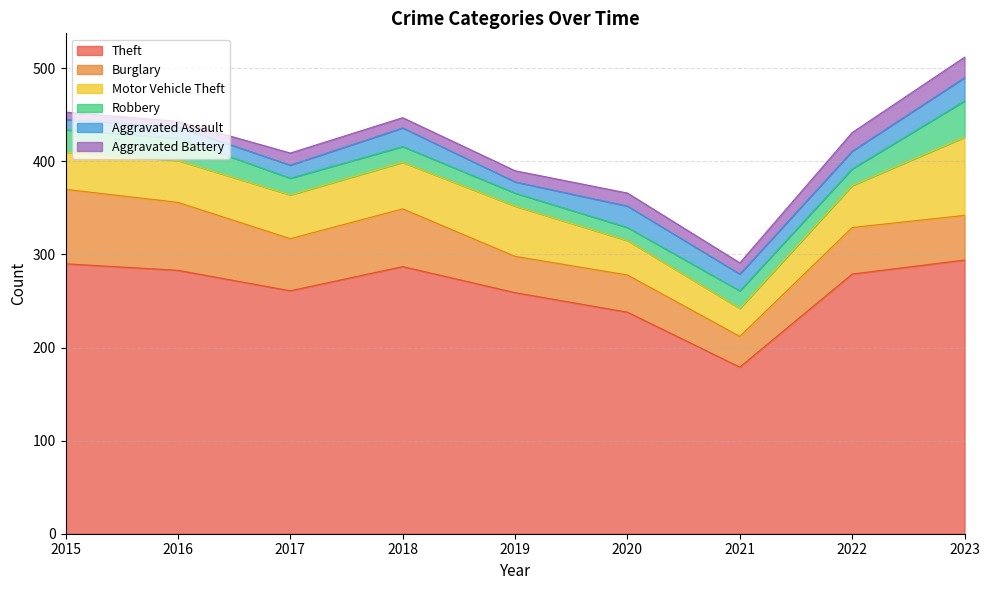

Reading left to right, extract all data points from this chart.

Theft: 290	283	261	287	259	238	179	279	294
Burglary: 80	73	56	62	39	40	33	50	48
Motor Vehicle Theft: 40	45	47	50	54	37	30	45	84
Robbery: 24	24	18	17	14	14	19	18	39
Aggravated Assault: 11	12	14	20	12	23	18	19	25
Aggravated Battery: 8	6	13	11	12	14	12	20	22